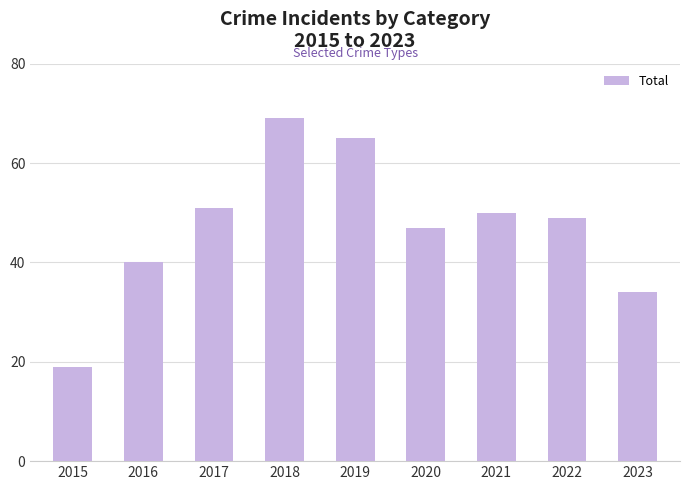

What is the sum of all values?

424